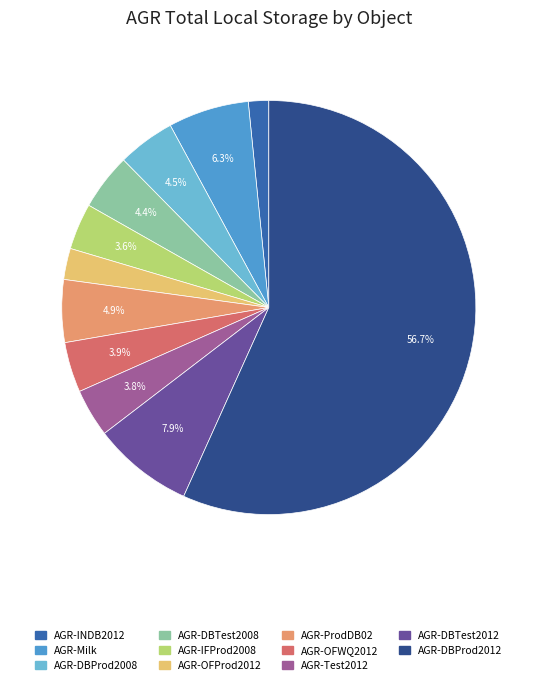

What is the largest slice in the pie chart?

AGR-DBProd2012